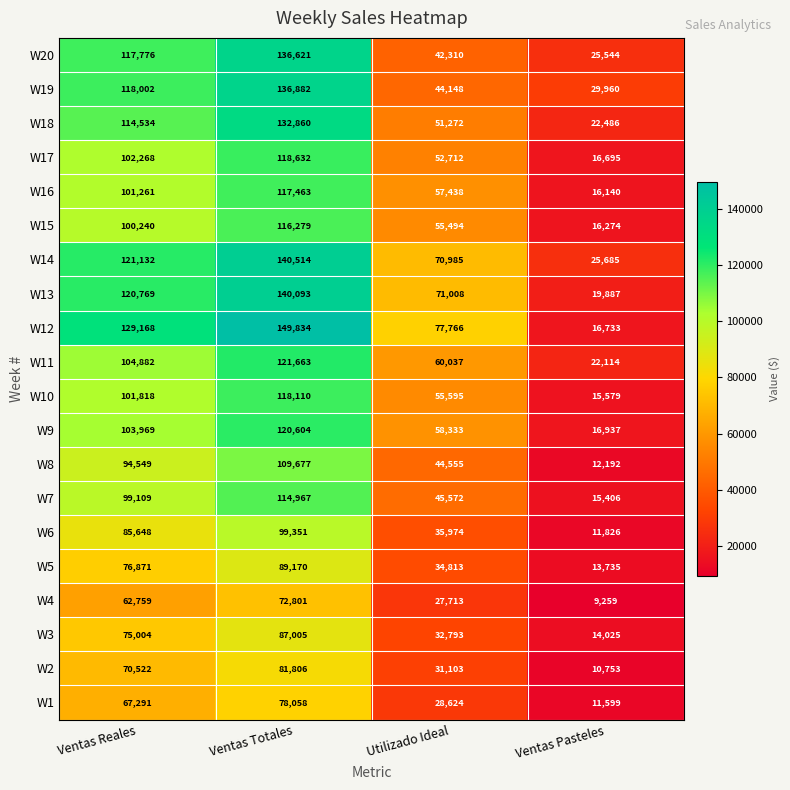

True or false: W8 has a value of 94549 at Ventas Reales.

True